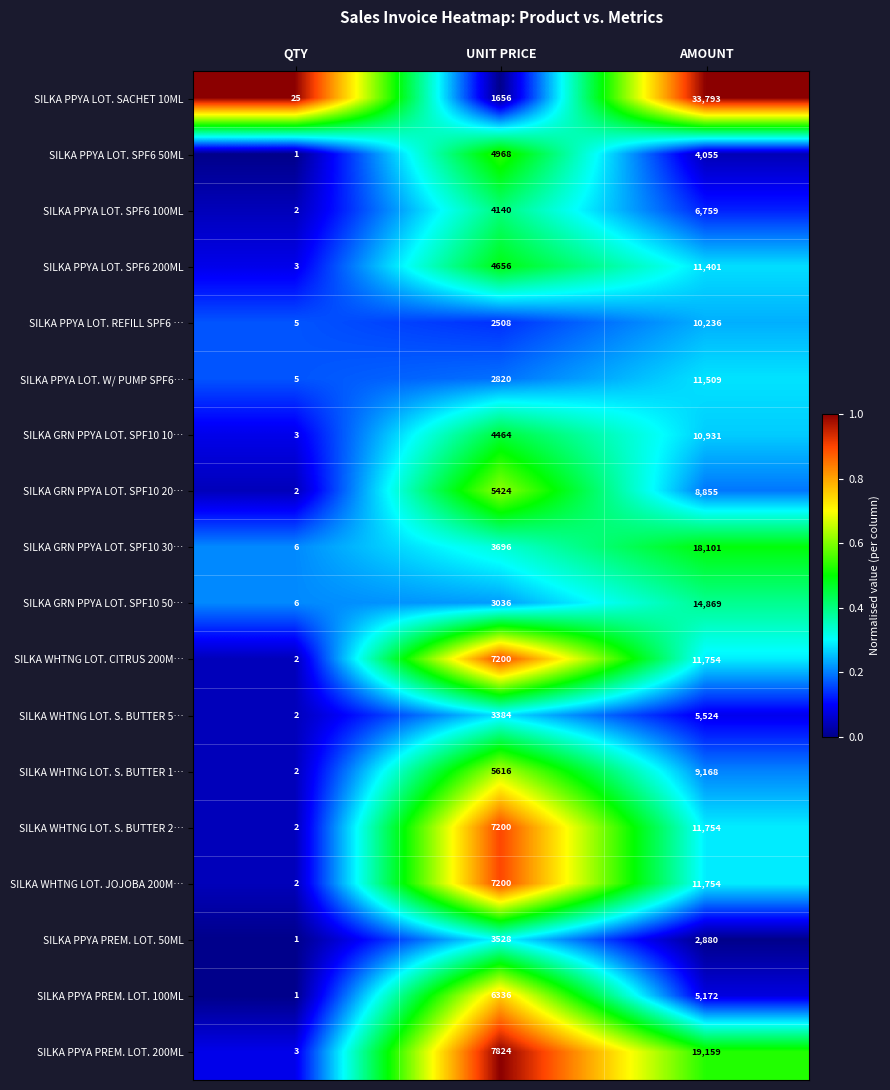

Which series has the widest spread of values?

SILKA PPYA LOT. SACHET 10ML